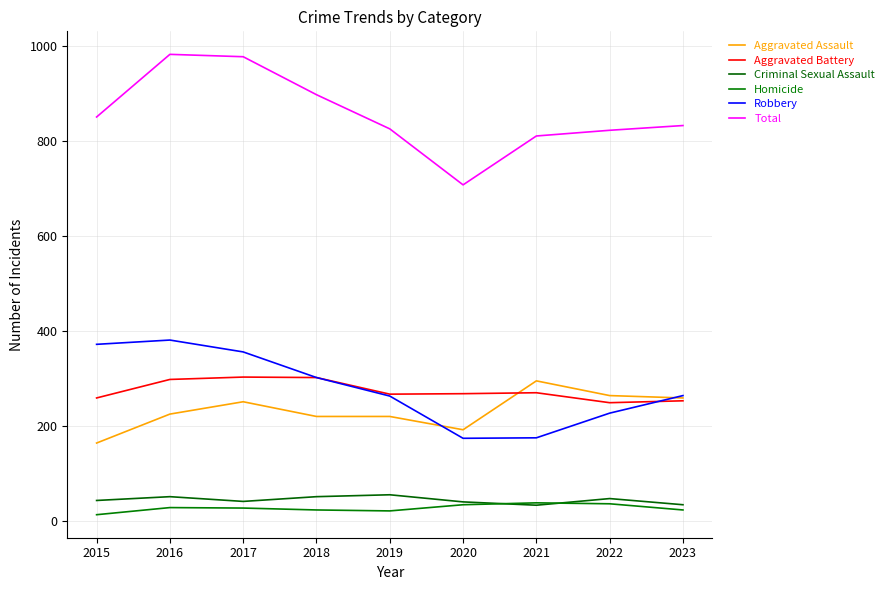

List the series in order of their peak value, lowest first.

Homicide, Criminal Sexual Assault, Aggravated Assault, Aggravated Battery, Robbery, Total